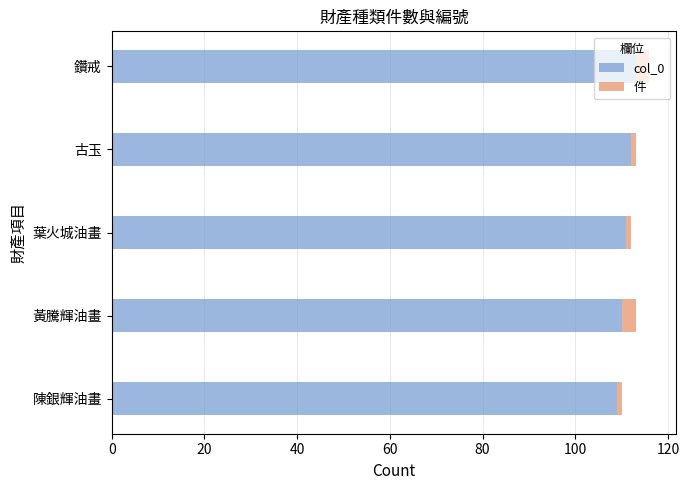

What is the total value across all series at 黃騰輝油畫?

113